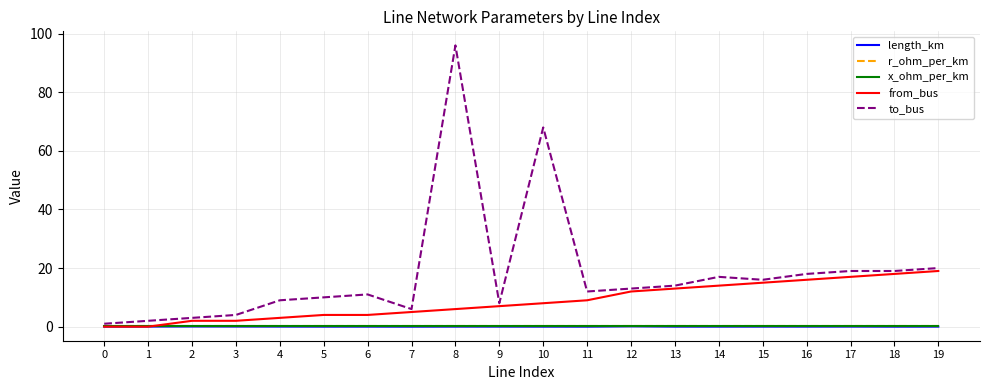

Which series has the largest total across all categories?

to_bus